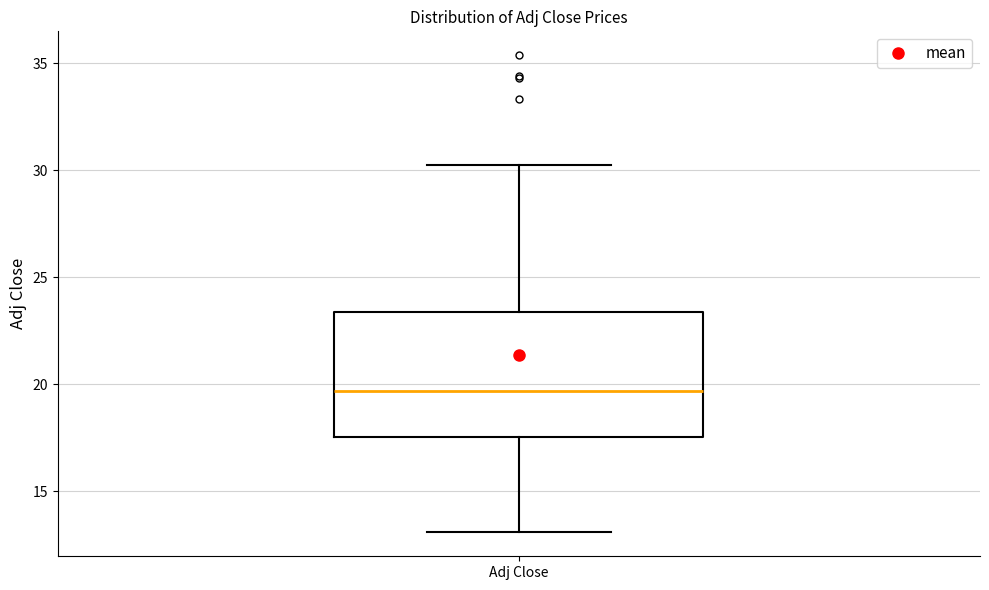

Where does the lower whisker of the box for Adj Close end on the y-axis? The values are not printed on the chart, so give them approximately, as read against the axis.

13.0